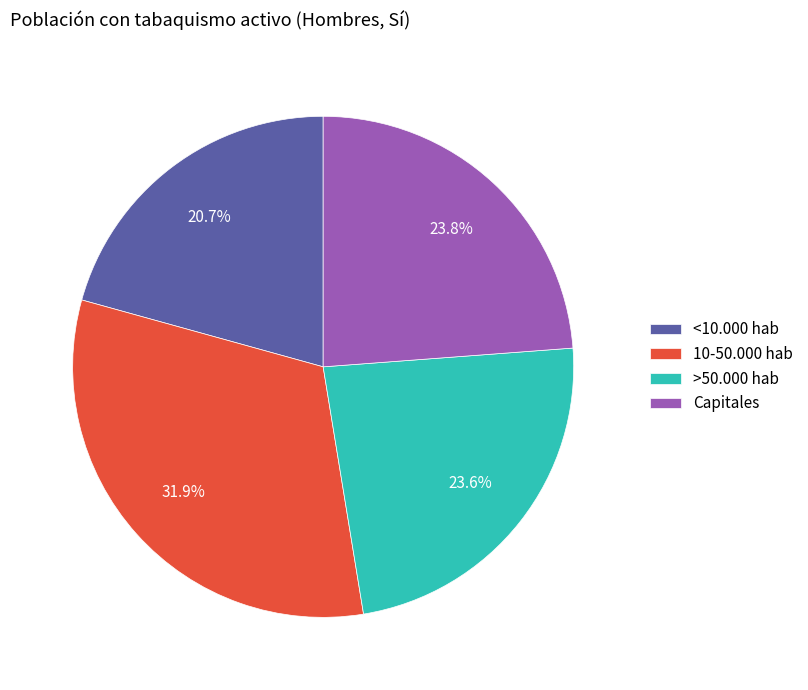

Count the number of slices in the pie.

4